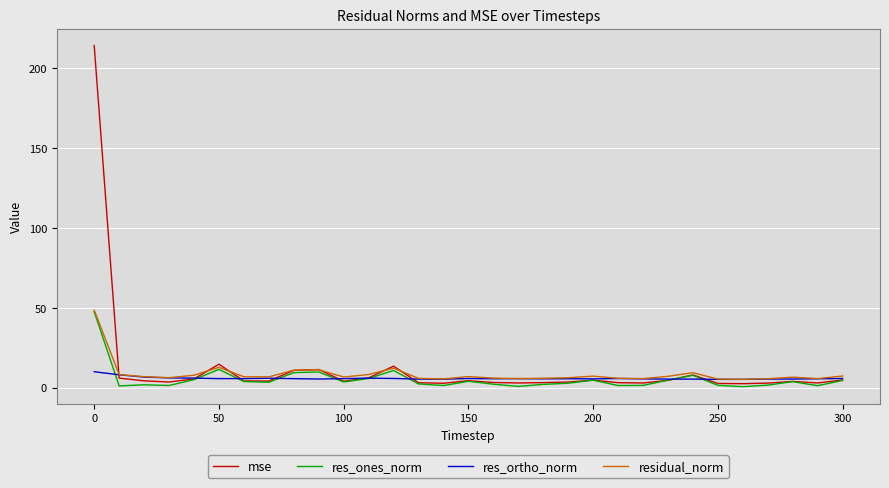

Which series has the widest spread of values?

mse